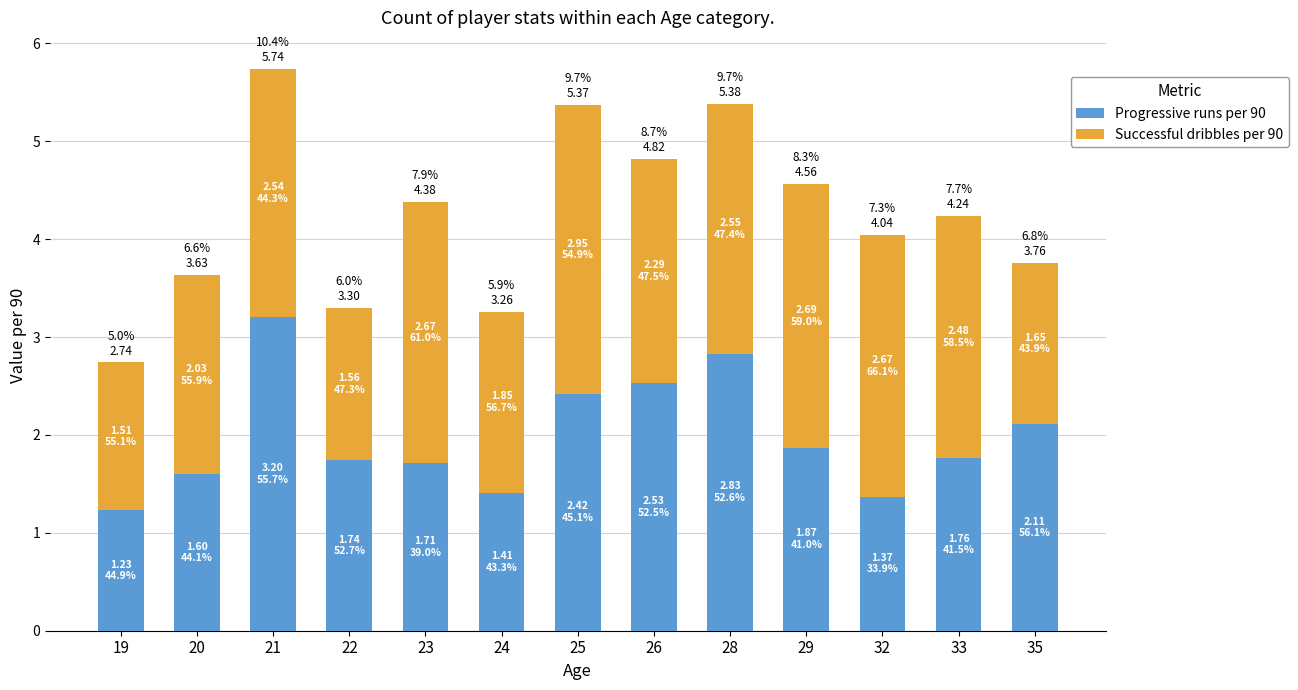

What is the difference between the Progressive runs per 90 values at 19 and 26?

1.3